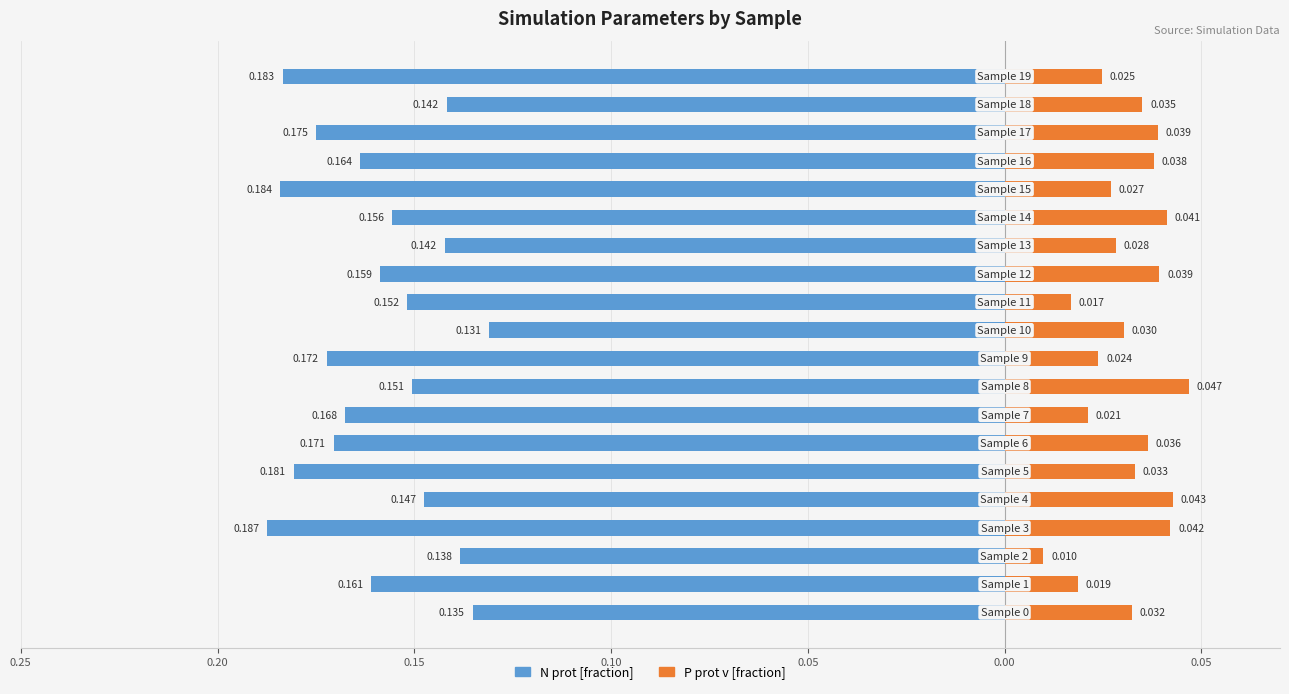

Is the value of N prot [fraction] at 0.25 greater than the value of P prot v [fraction] at 8?

No